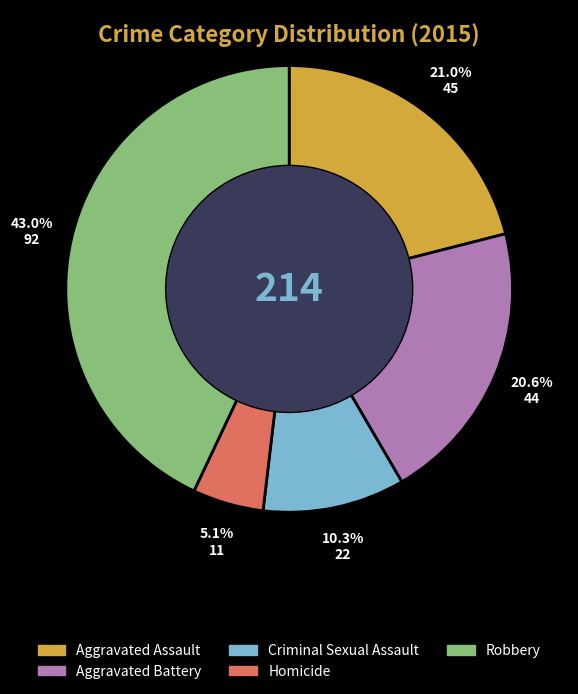

What is the largest slice in the pie chart?

Robbery